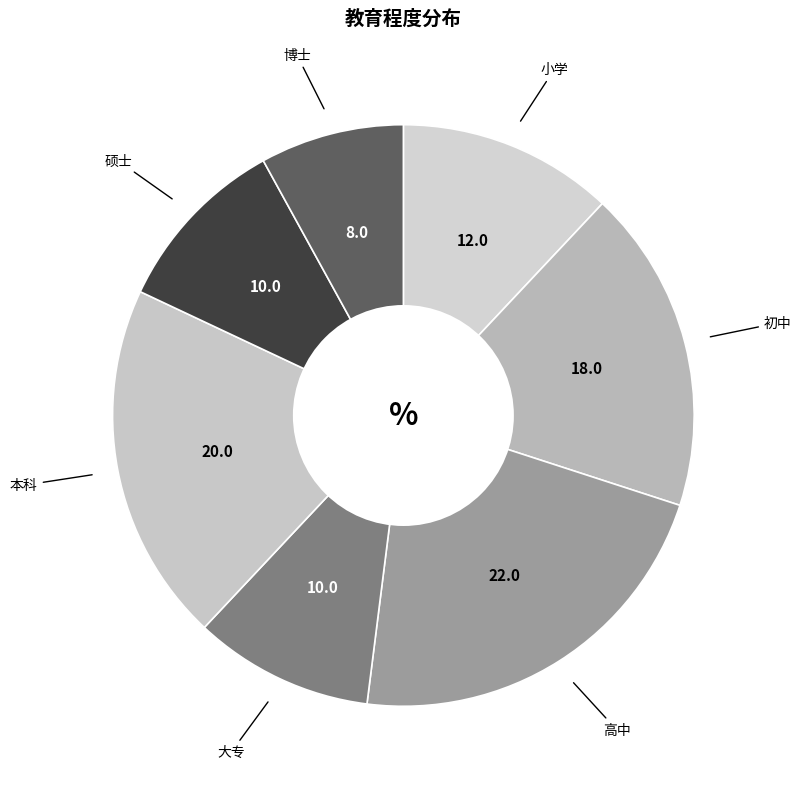

Count the number of slices in the pie.

7